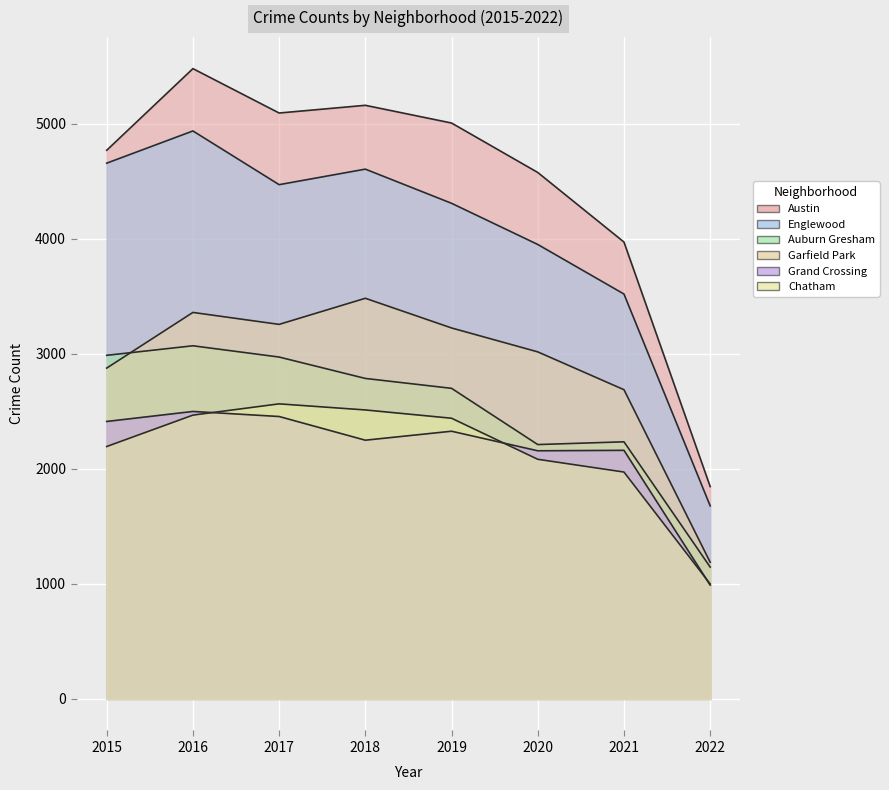

Rank the series by their maximum value, from highest to lowest.

Austin, Englewood, Garfield Park, Auburn Gresham, Chatham, Grand Crossing